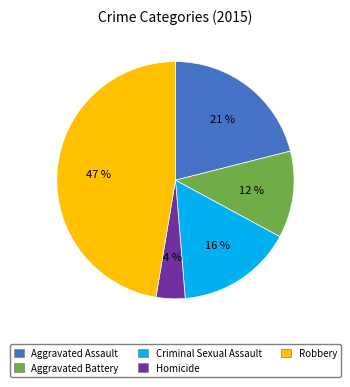

Count the number of slices in the pie.

5